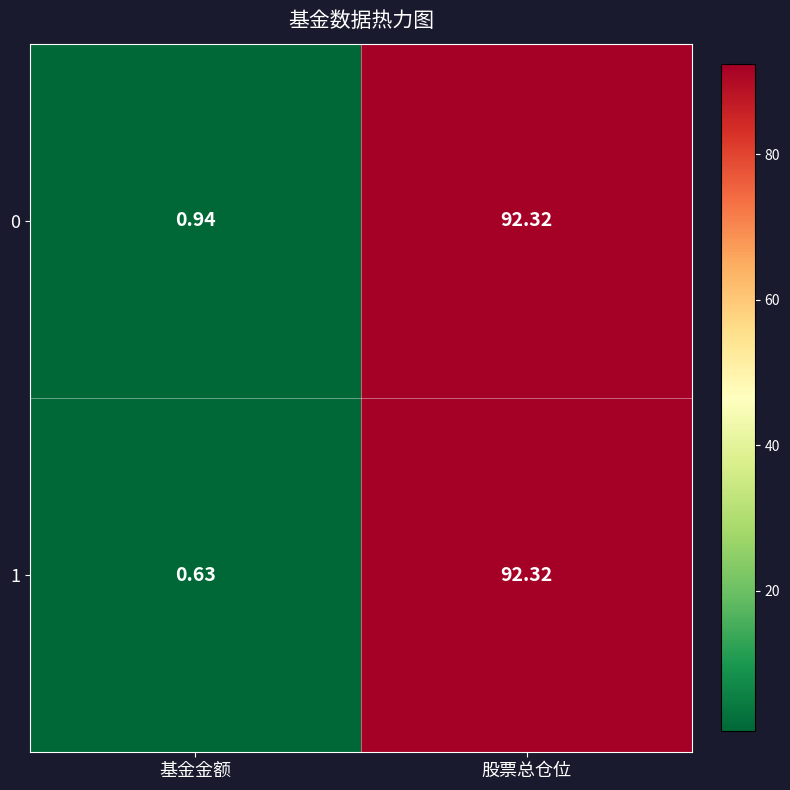

What is the total value across all series at 基金金额?

1.6